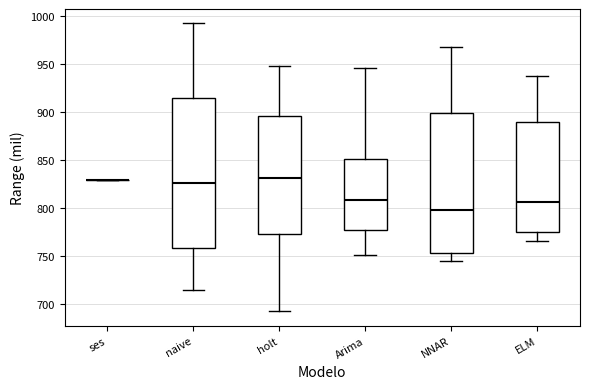

Comparing the boxes themselves (not the whiskers), which one is the tallest?

naive